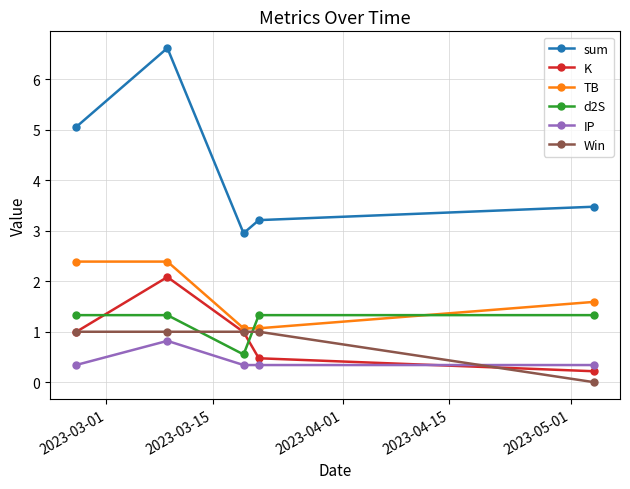

What is the maximum value shown in the chart?

6.6